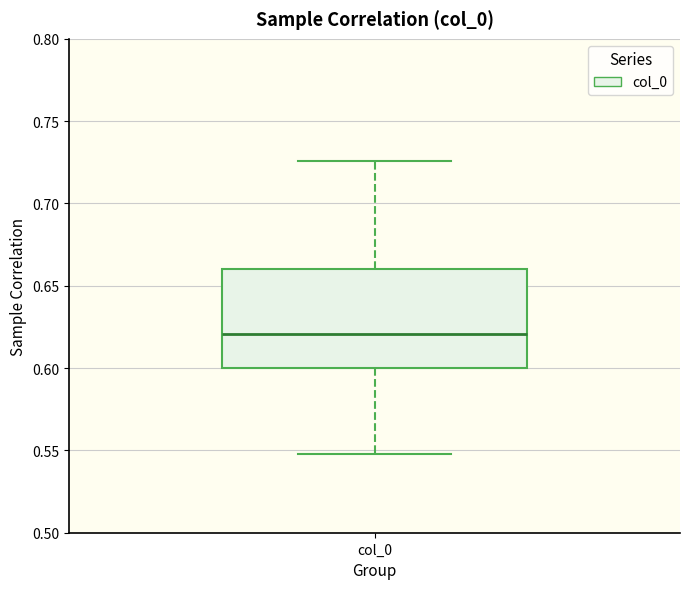

Where does the upper whisker of the box for col_0 end on the y-axis? The values are not printed on the chart, so give them approximately, as read against the axis.

0.725